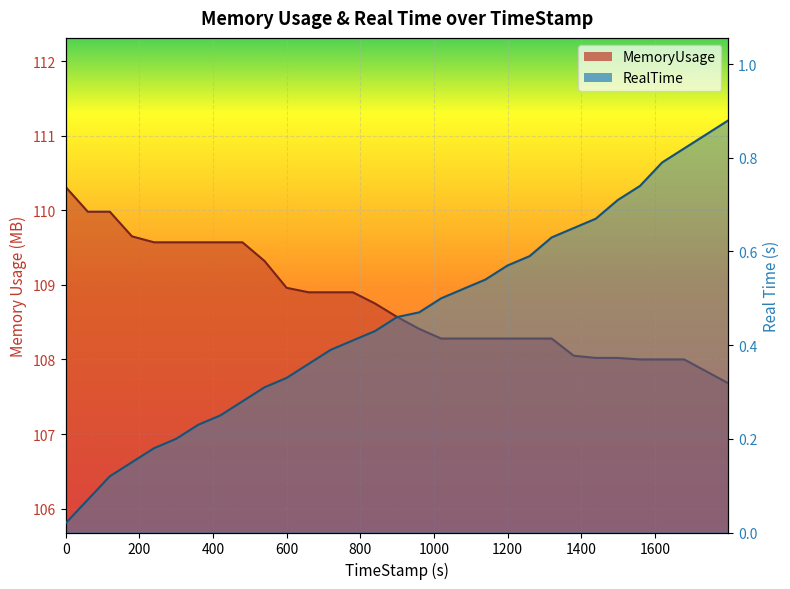

Is the value of MemoryUsage at 13 greater than the value of RealTime at 26?

Yes